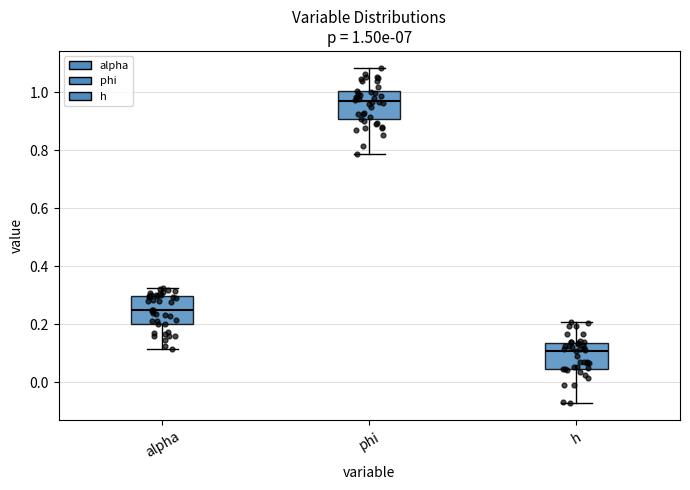

Which box's median line is the highest?

phi